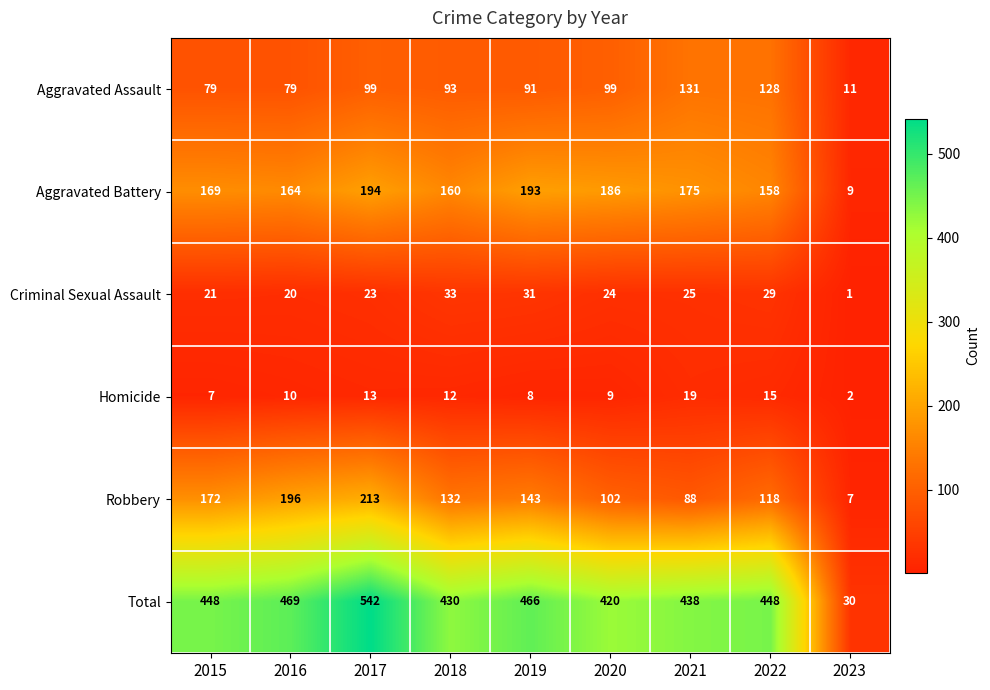

At which label is Robbery closest to 110?

2020